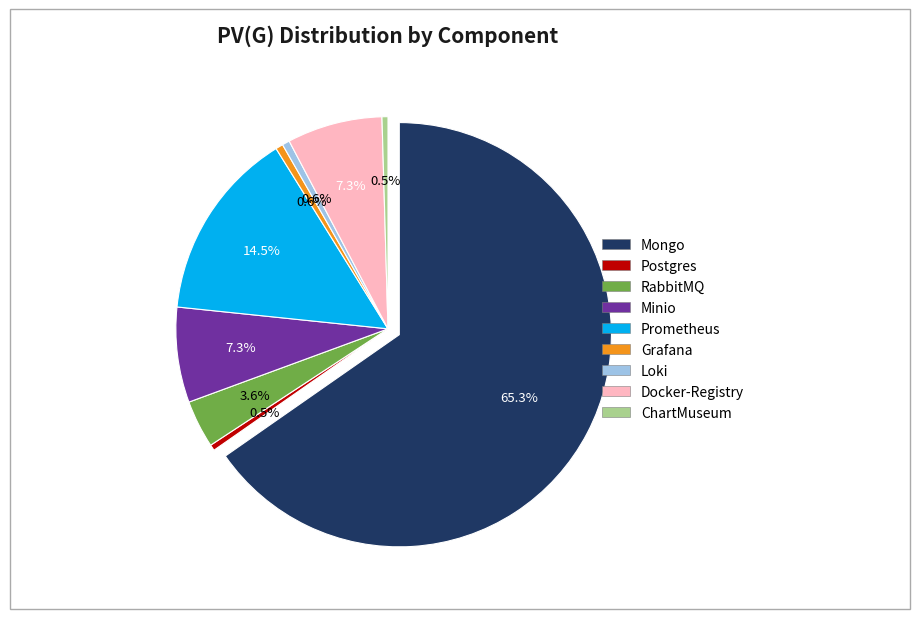

What is the ratio of the value at Prometheus to the value at RabbitMQ?

4.0